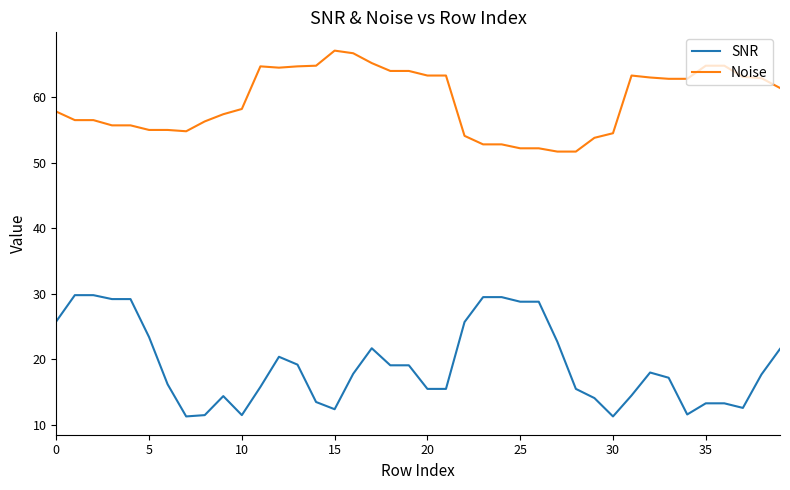

List the series in order of their overall mean, lowest first.

SNR, Noise